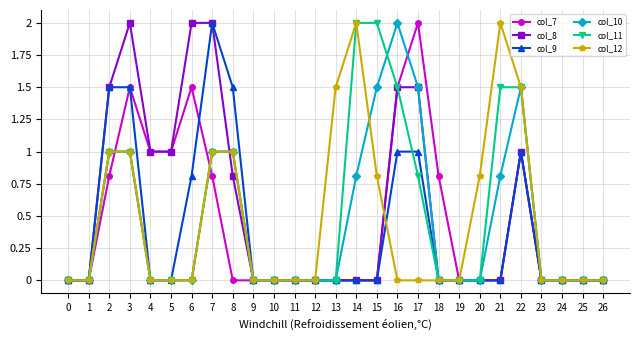

What is the value of the col_11 point at the 16th from the left?

2.0